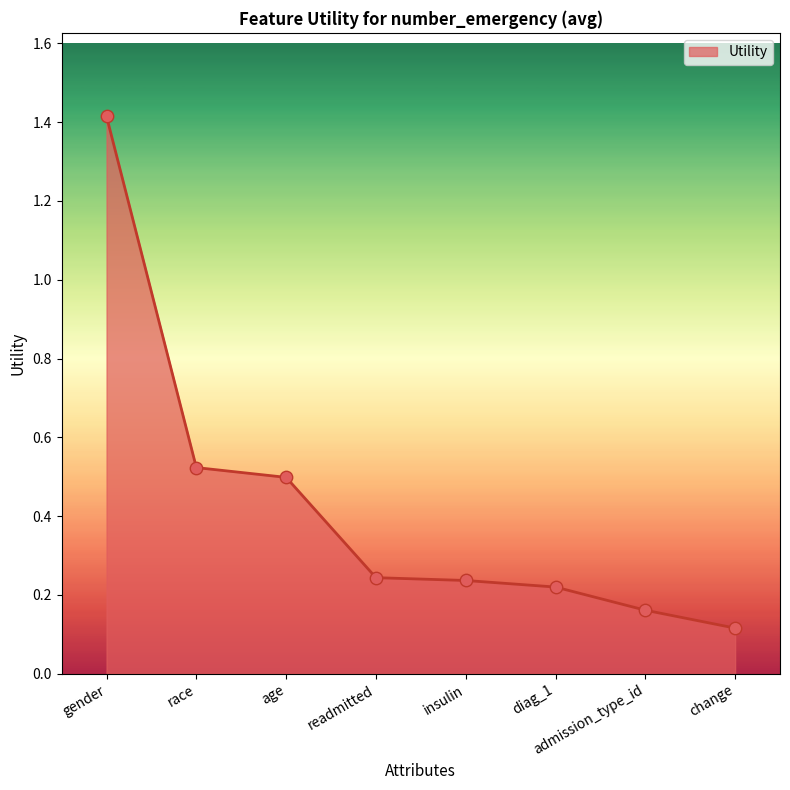

What is the change in value from age to admission_type_id?

-0.3